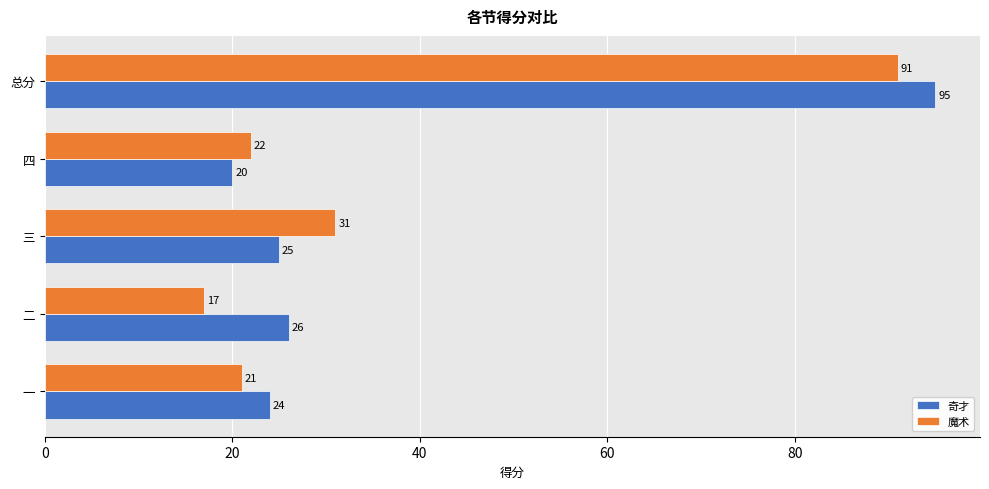

What is the sum of all 奇才 values?

190